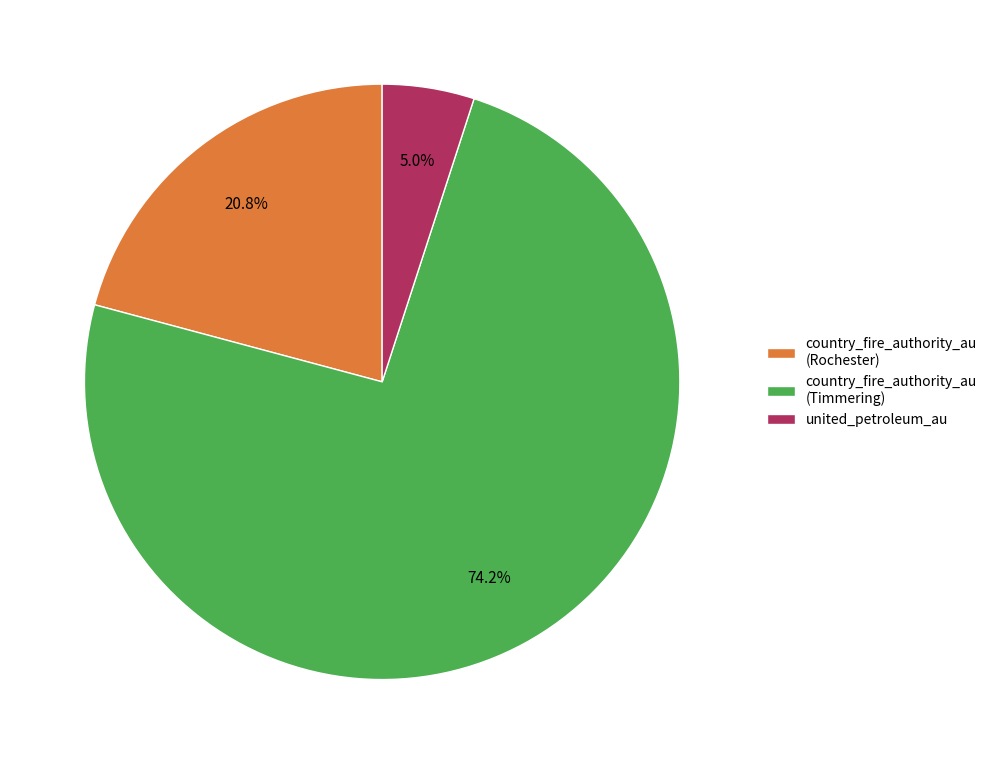

What is the ratio of the value at united_petroleum_au to the value at country_fire_authority_au (Timmering)?

0.1